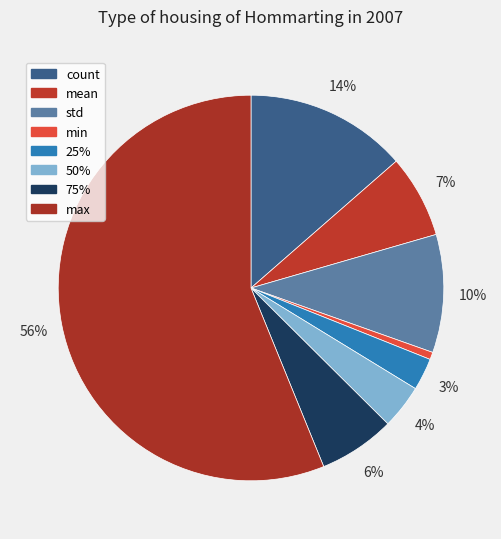

How many slices are in this pie chart?

8